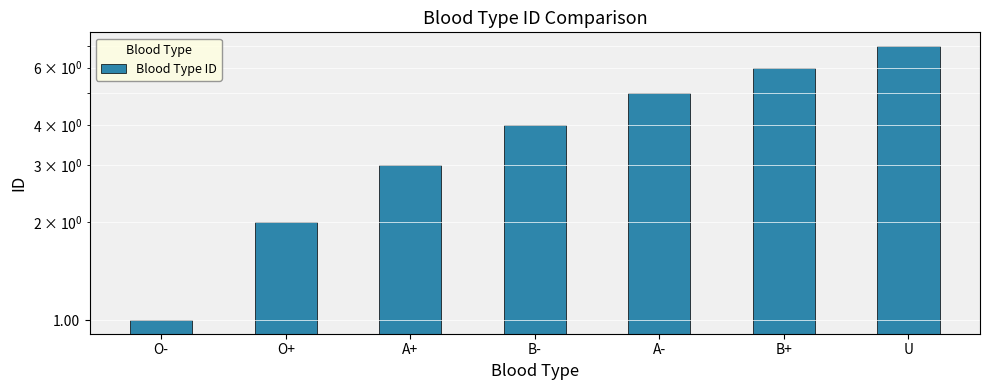

What is the maximum value shown in the chart?

7